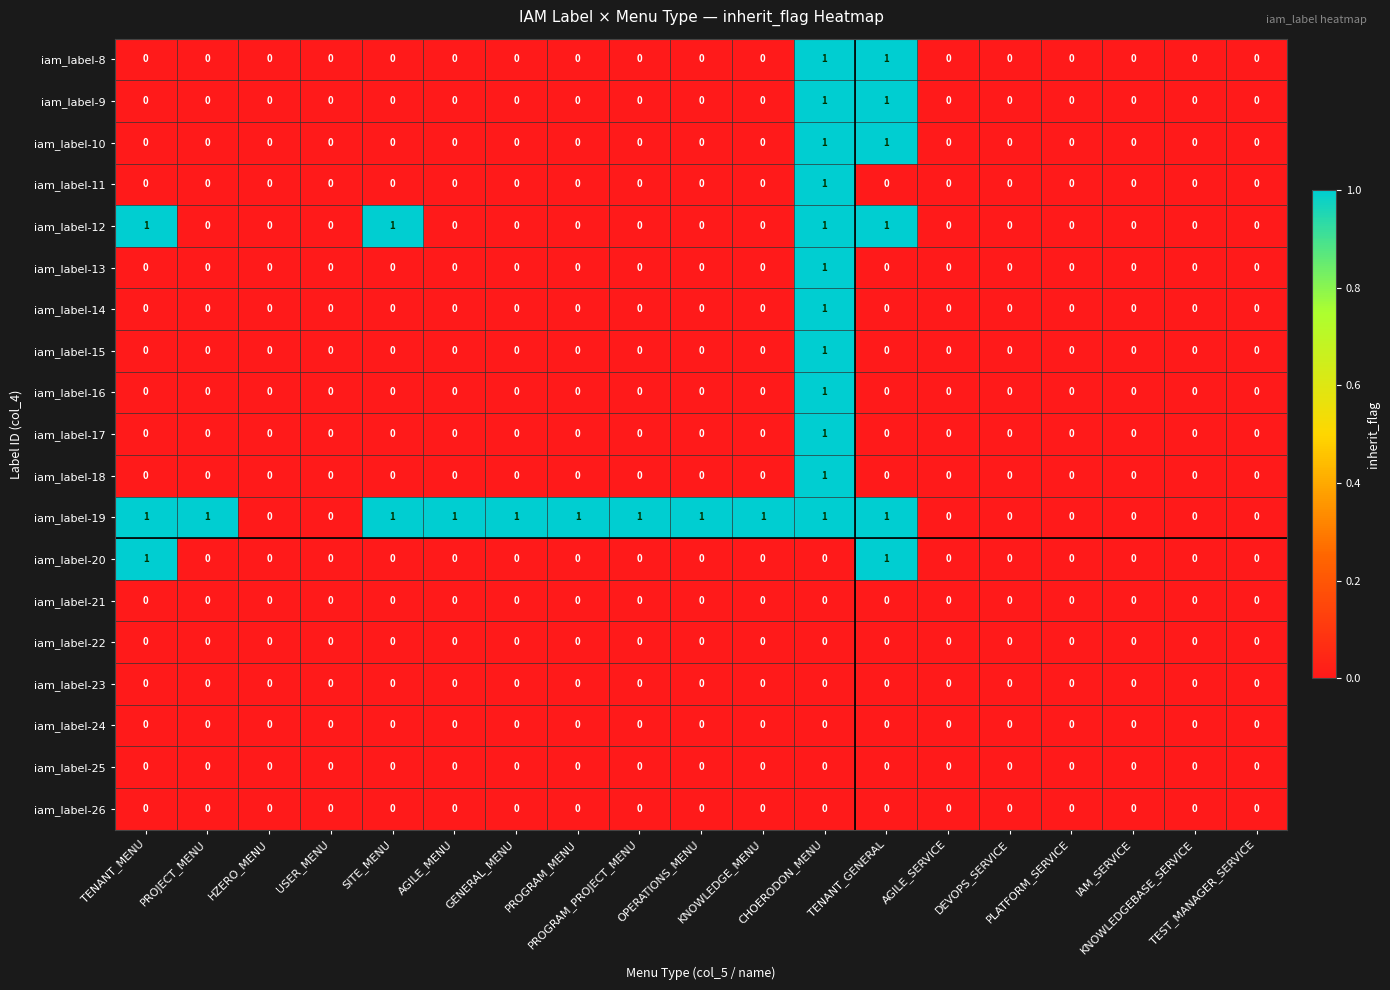

Which series has the largest total across all categories?

iam_label-19